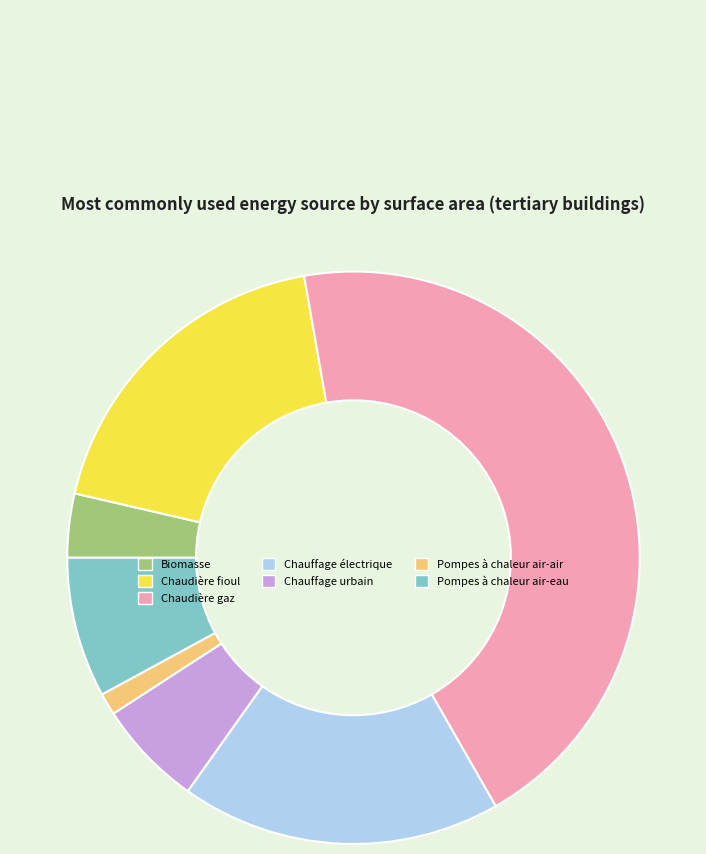

How many segments does this pie chart have?

7